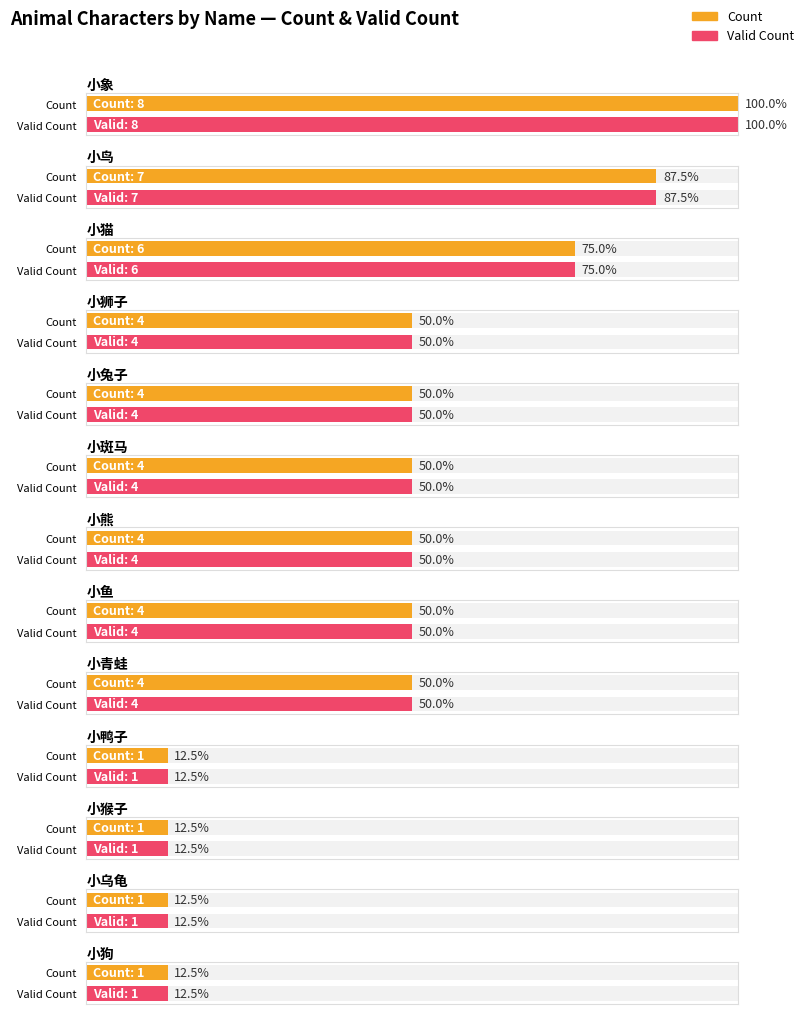

At which label does valid_sum first exceed 7?

小象